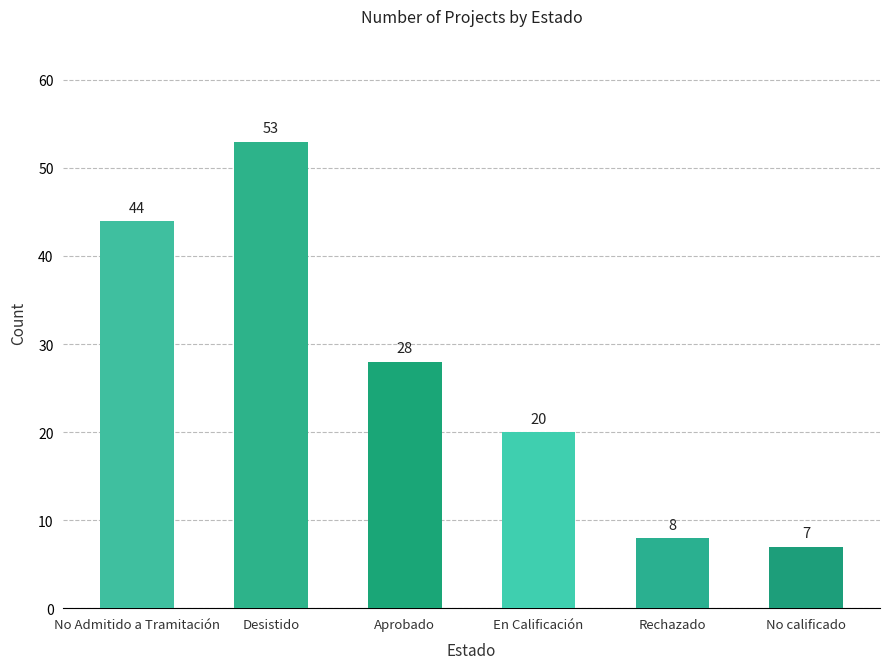

Which label corresponds to the largest value in the chart?

Desistido